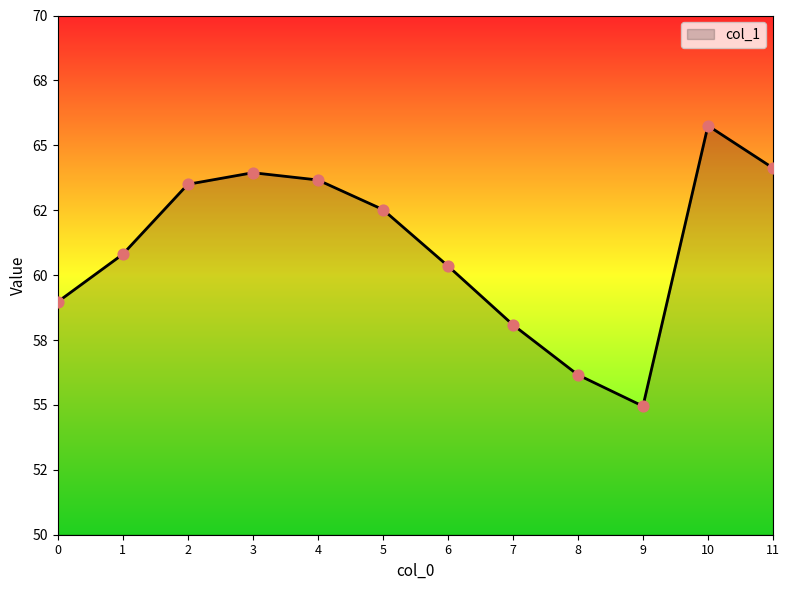

Approximately how many times larger is the value at 2 compared to 4?

1.0